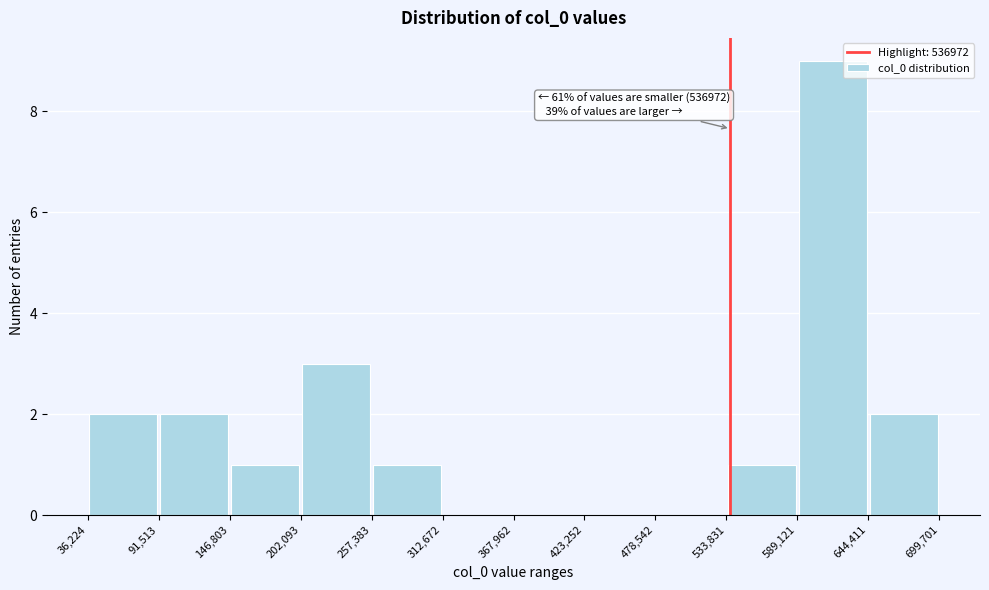

Over which range of the x-axis is the bar tallest?

589,121 to 644,411